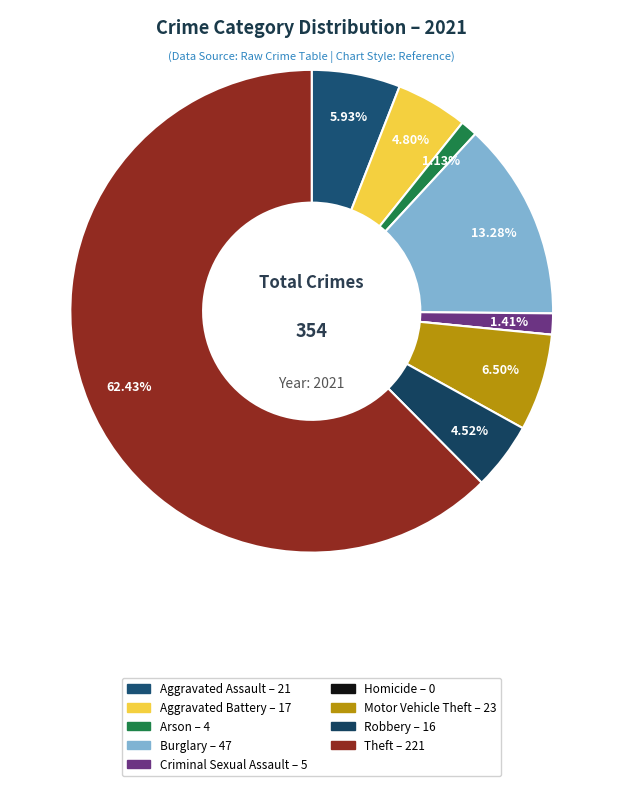

What percentage do Robbery and Arson together represent?

5.6%